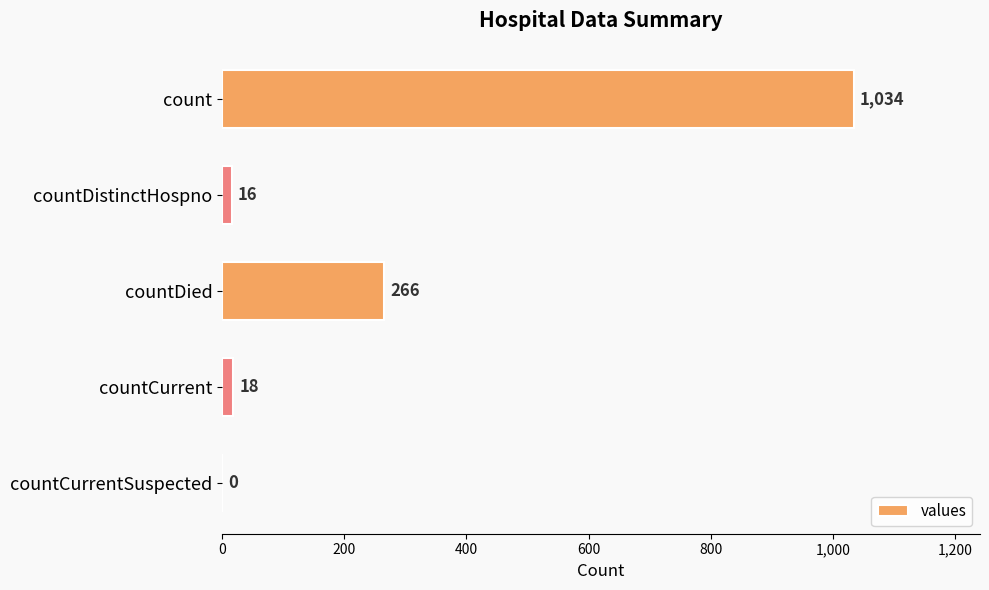

Reading bottom to top, transcribe all the data shown in this chart.

countCurrentSuspected=0	countCurrent=18	countDied=266	countDistinctHospno=16	count=1034